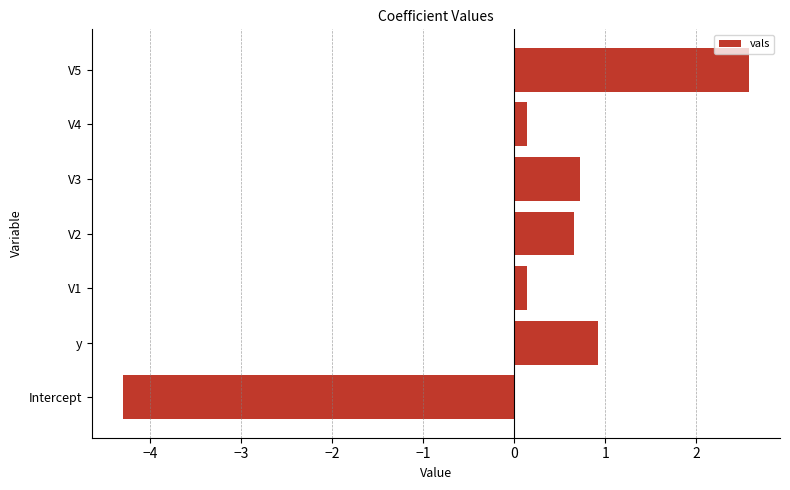

Which label corresponds to the smallest value in the chart?

Intercept